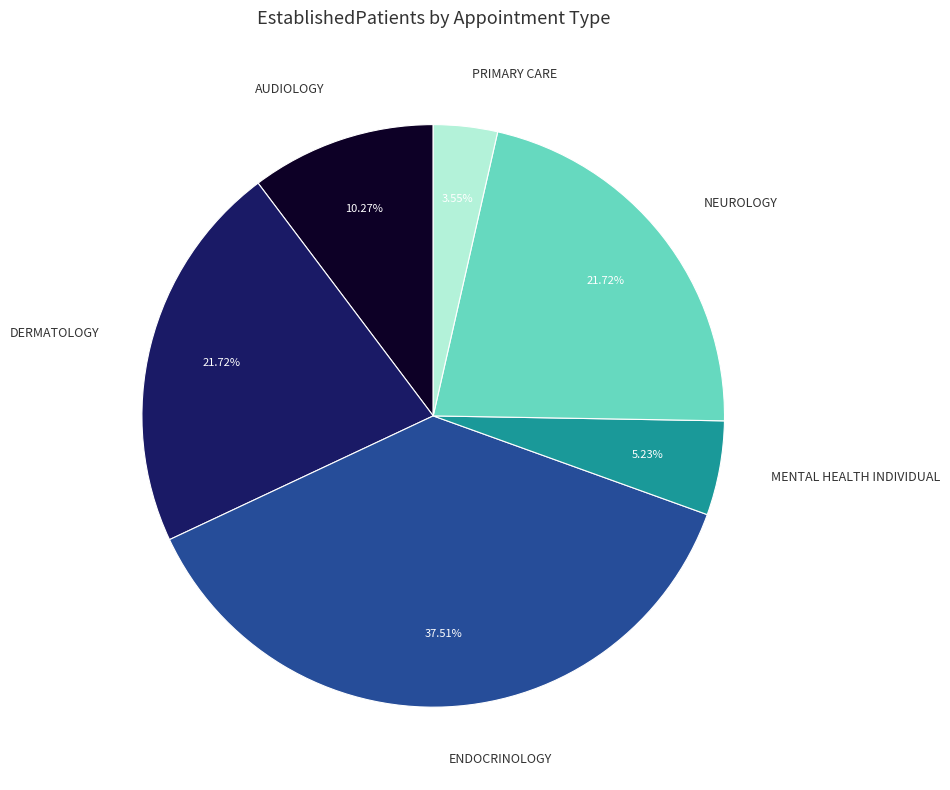

Is there a majority slice in this chart?

No